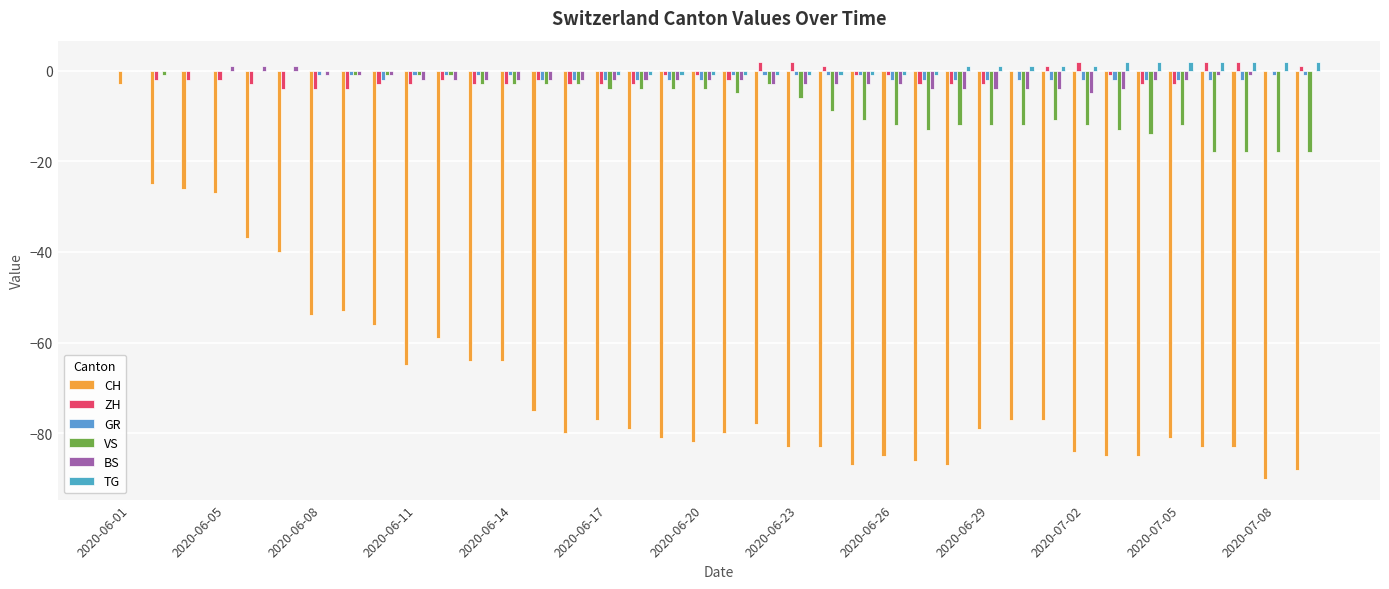

At which category is the sum across all series the highest?

2020-06-01